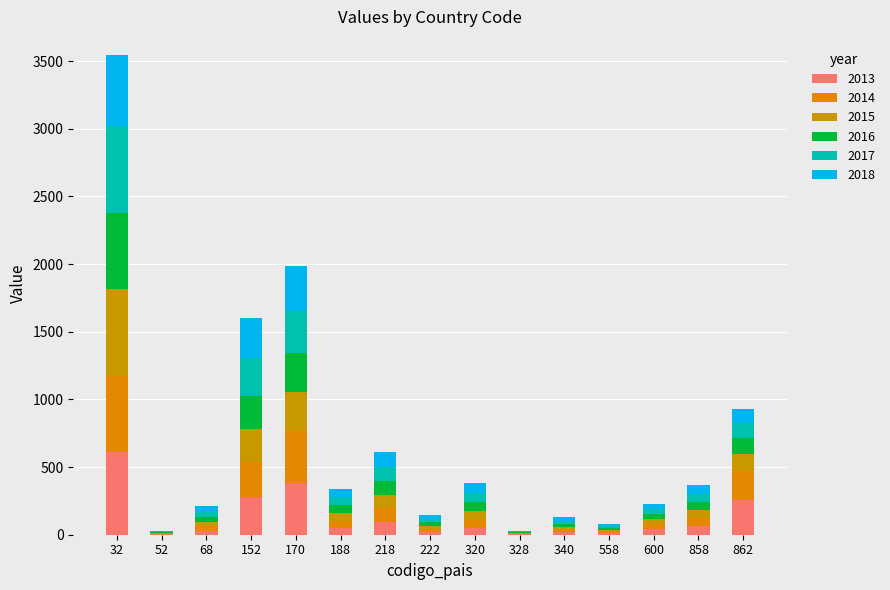

Count the number of data series in this chart.

6